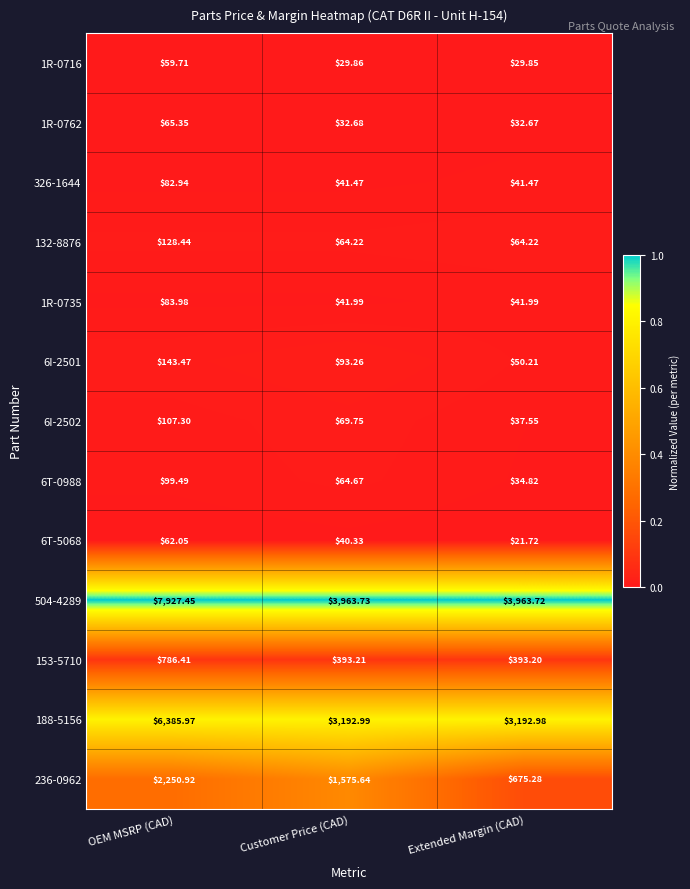

At OEM MSRP (CAD), list the series in order from largest to smallest.

504-4289, 188-5156, 236-0962, 153-5710, 6I-2501, 132-8876, 6I-2502, 6T-0988, 1R-0735, 326-1644, 1R-0762, 6T-5068, 1R-0716